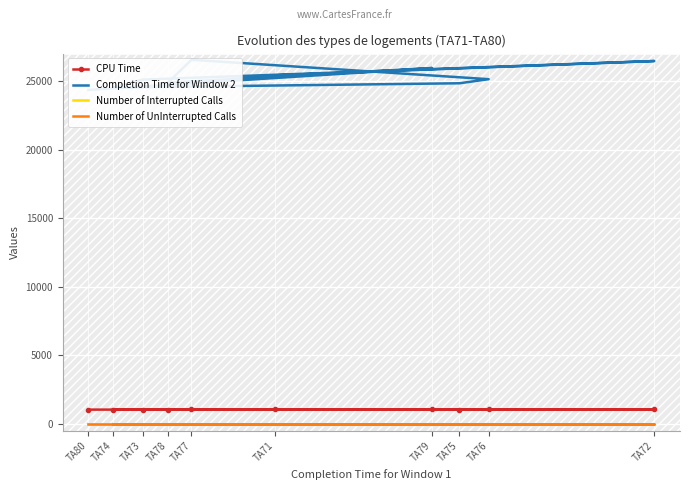

What is the spread (max minus min) of values at TA72?

26459.0